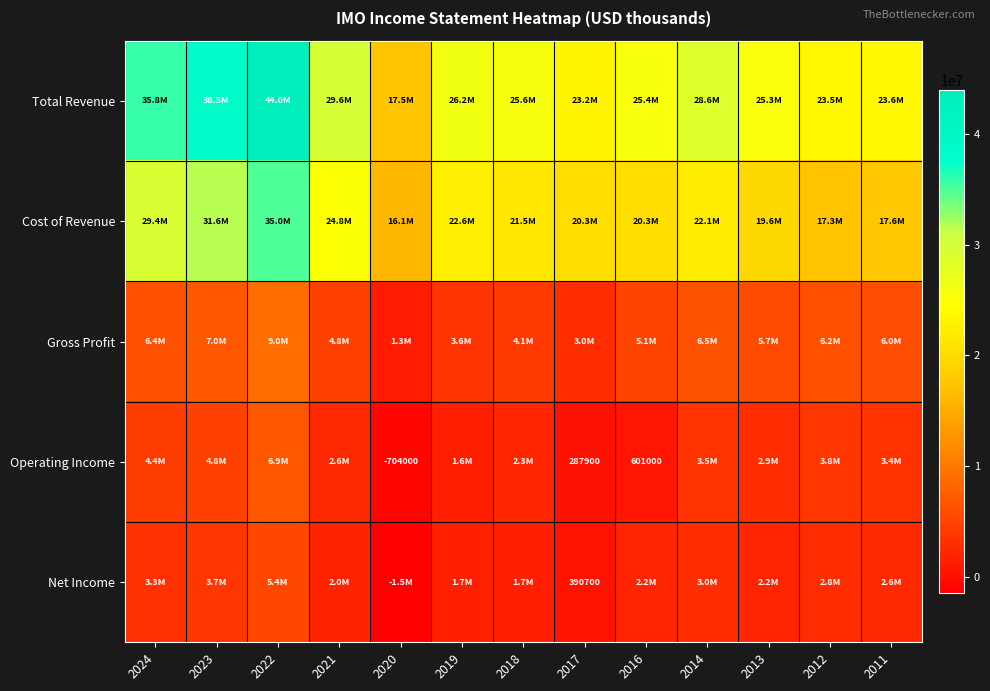

The Operating Income series shows 199847 at 2017. True or false?

False